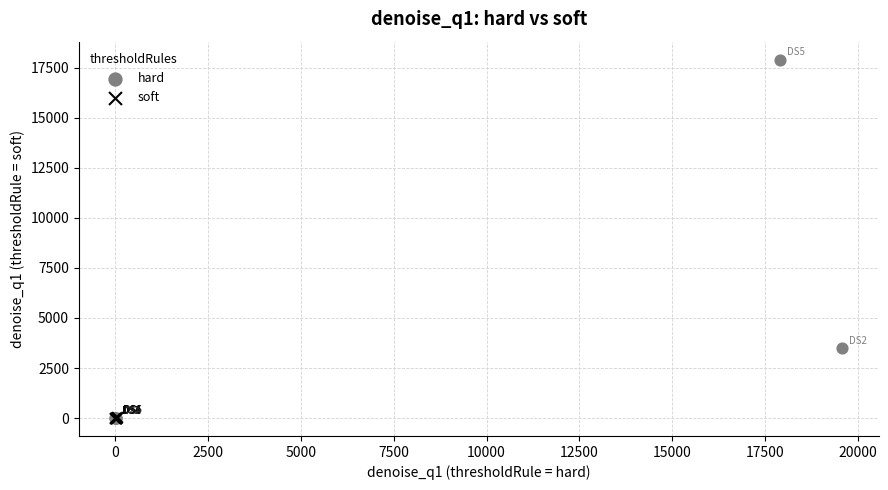

Which series has the largest Y range (max minus min)?

hard